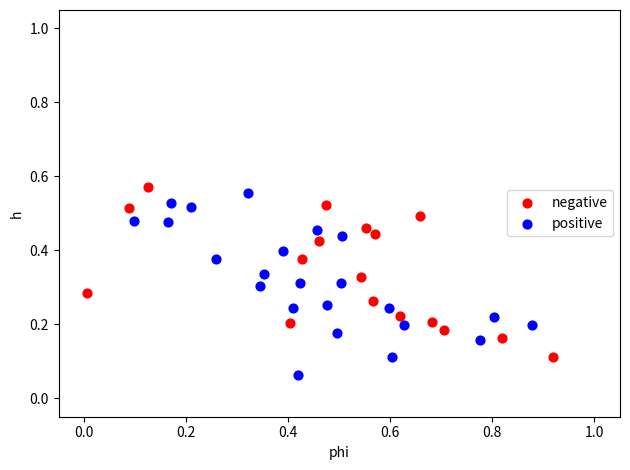

Which series reaches the minimum Y coordinate?

positive